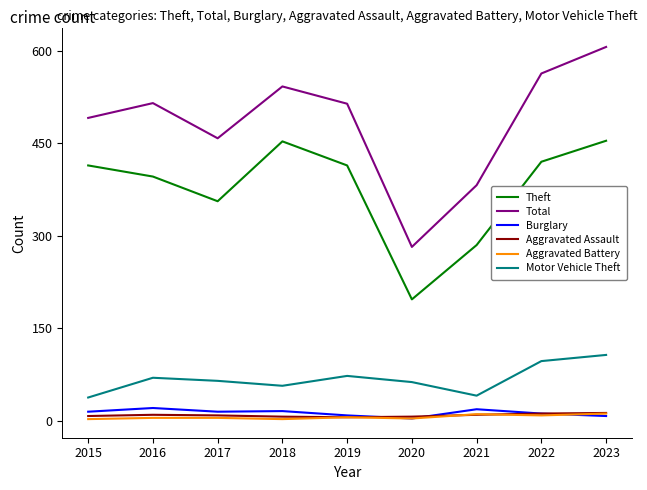

At which category is the sum across all series the highest?

2023